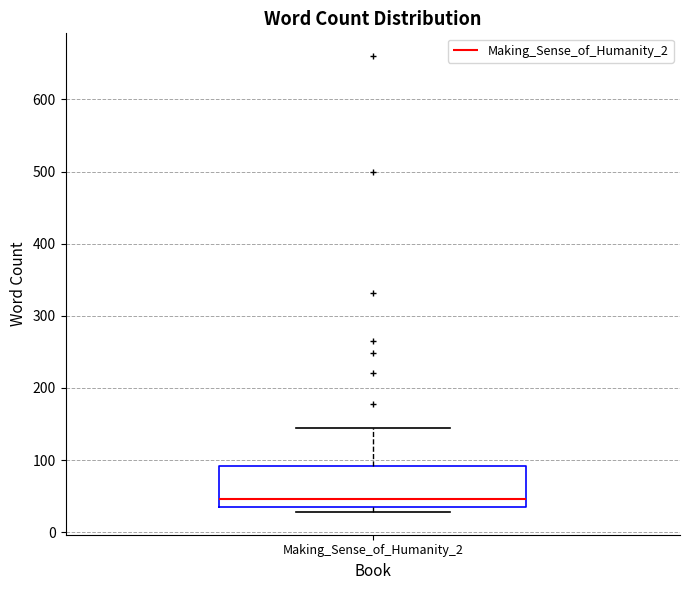

Transcribe this box plot: give where the median line is, the range the box spans, and where the two whiskers end, as read against the y-axis. The values are not printed on the chart, so give them approximately, as read against the axis.

median 50, box 40 to 90, whiskers 30 to 150